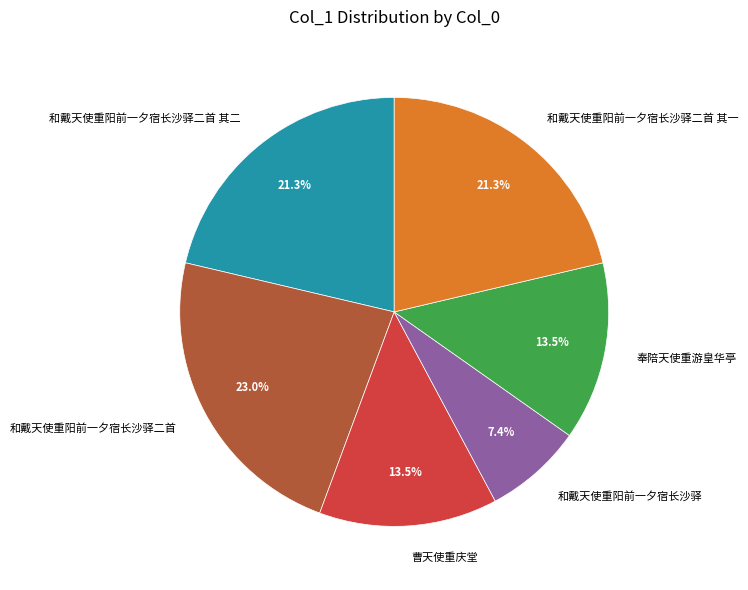

What percentage is the 和戴天使重阳前一夕宿长沙驿二首 slice, to the nearest percent?

23%